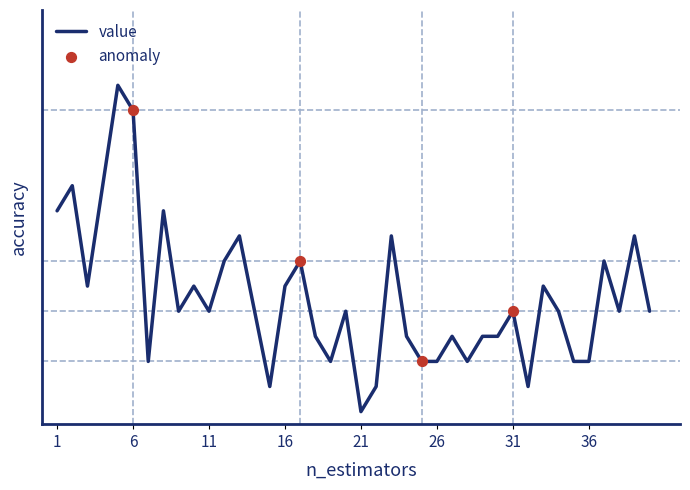

Does the chart have visible grid lines?

No